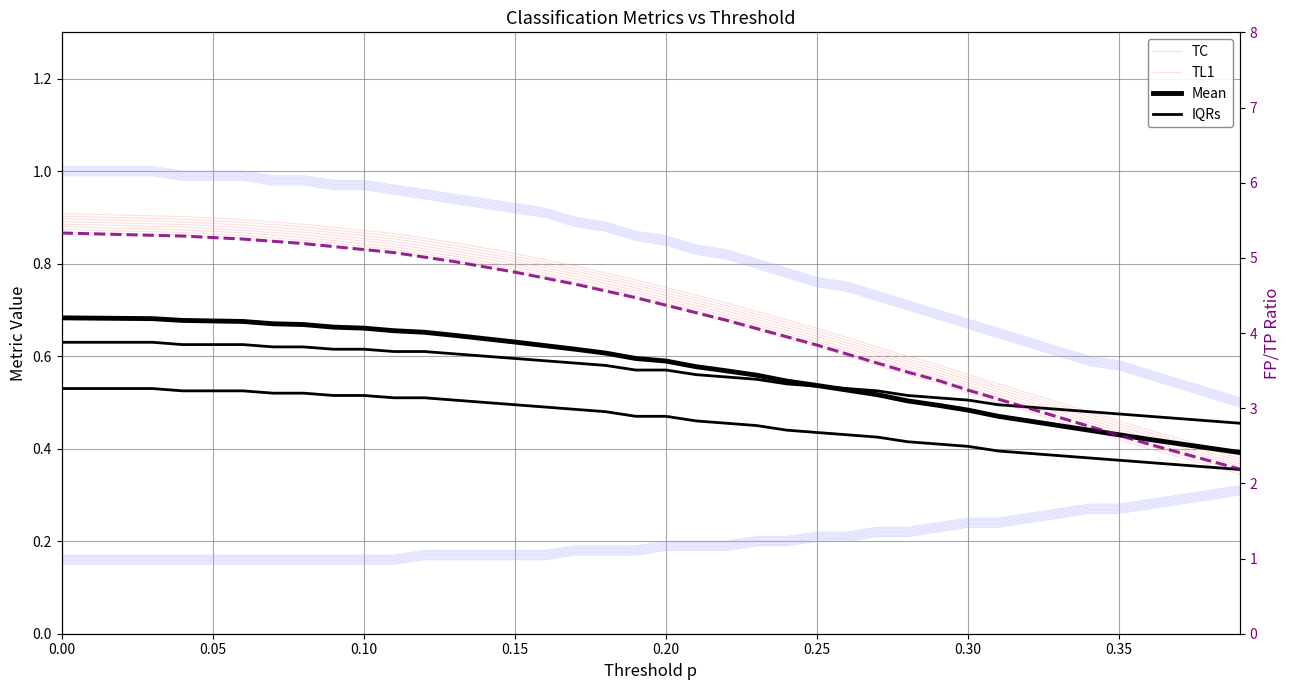

What are all the series names shown in the legend?

TC, TL1, Mean, IQRs